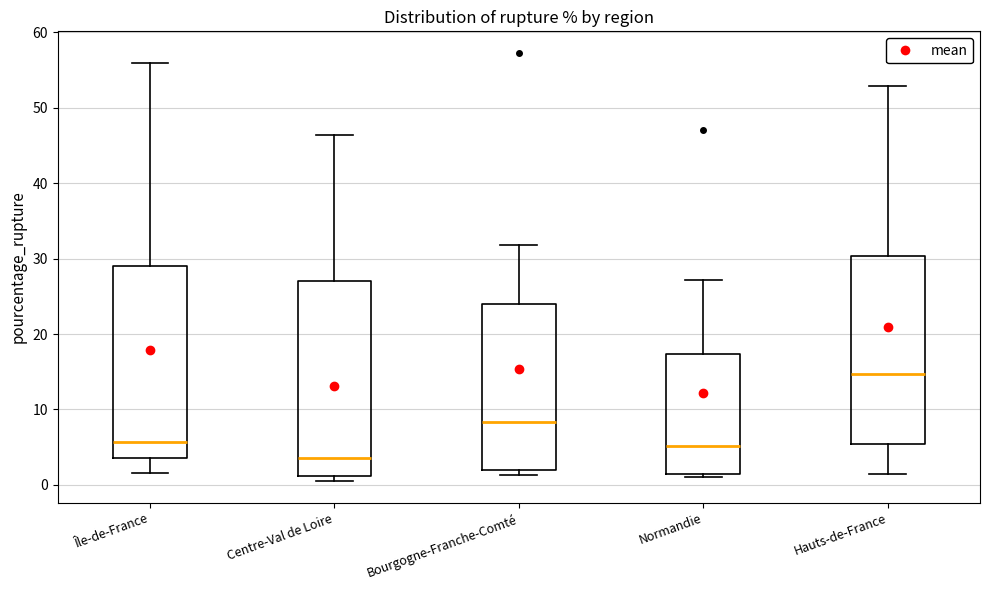

Where does the median line of the box for Île-de-France sit on the y-axis? The values are not printed on the chart, so give them approximately, as read against the axis.

6